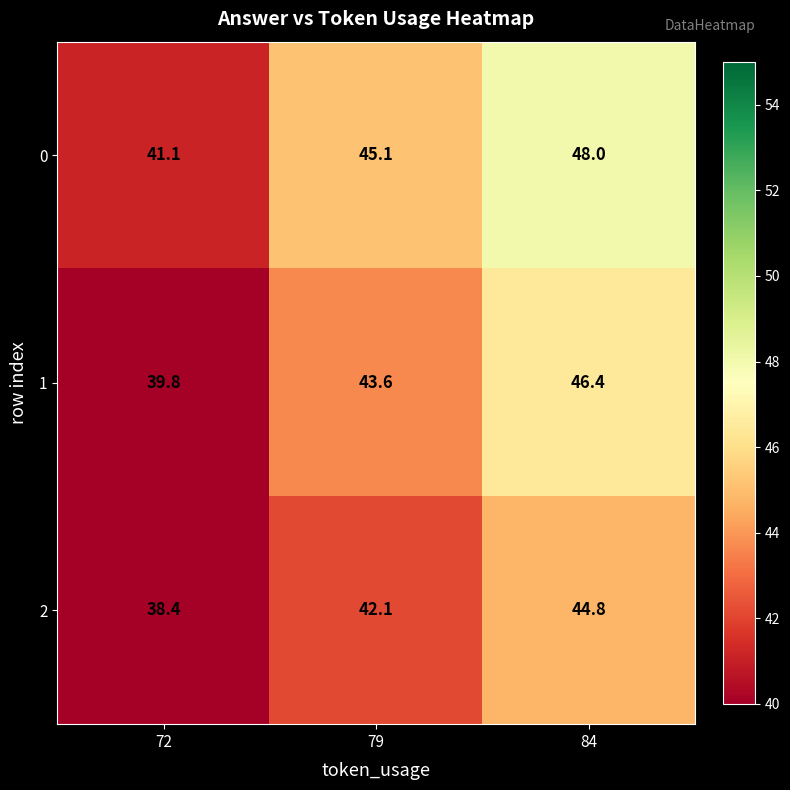

Count the number of categories in the chart.

3